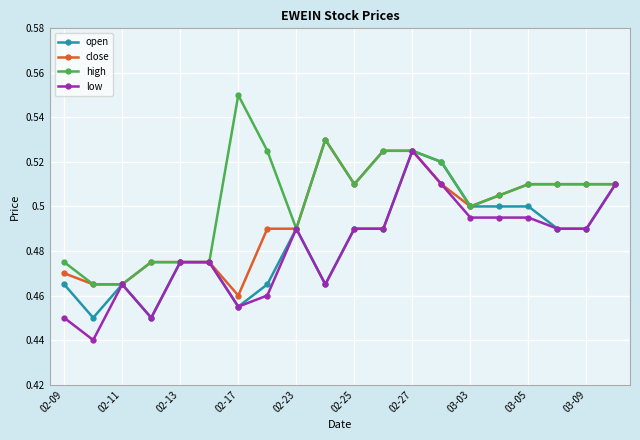

True or false: low has more than 0 points higher than both neighbors.

True